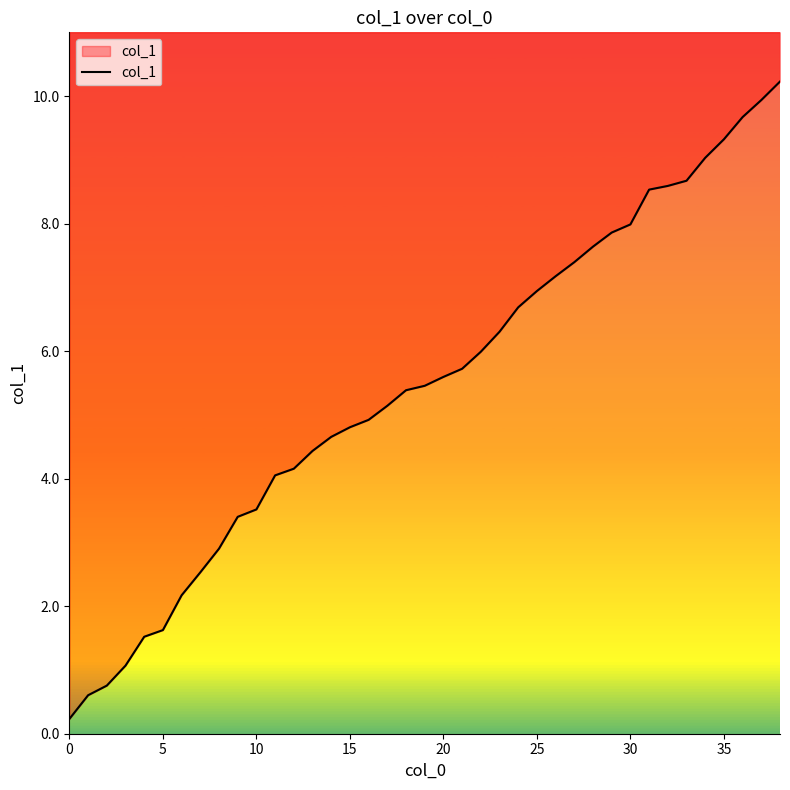

What is the maximum value shown in the chart?

10.2